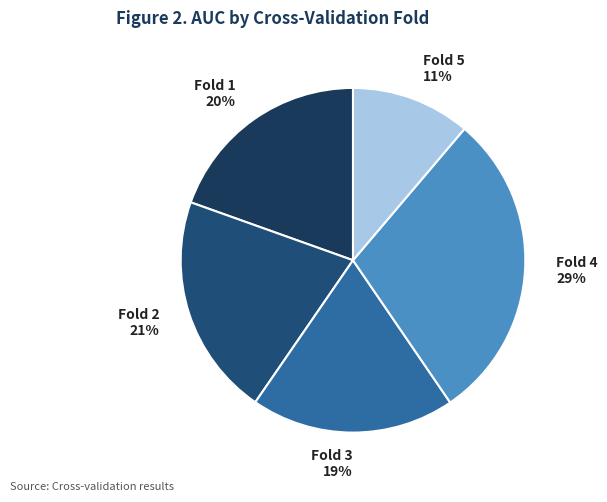

How many segments does this pie chart have?

5